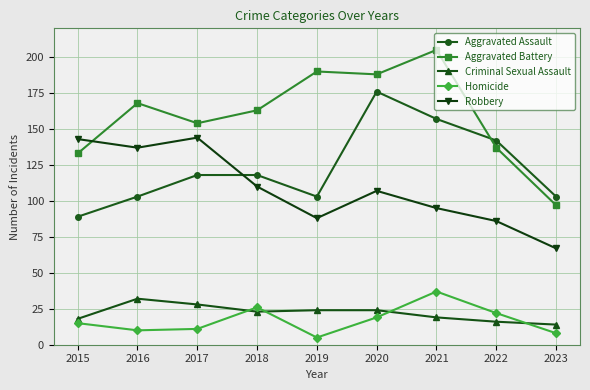

What is the difference between the maximum and second lowest values in the Robbery series?

58